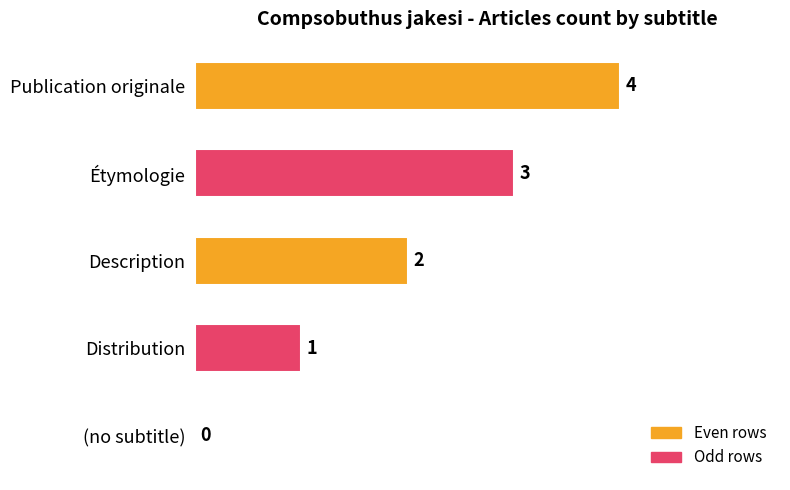

What is the sum of all values?

10